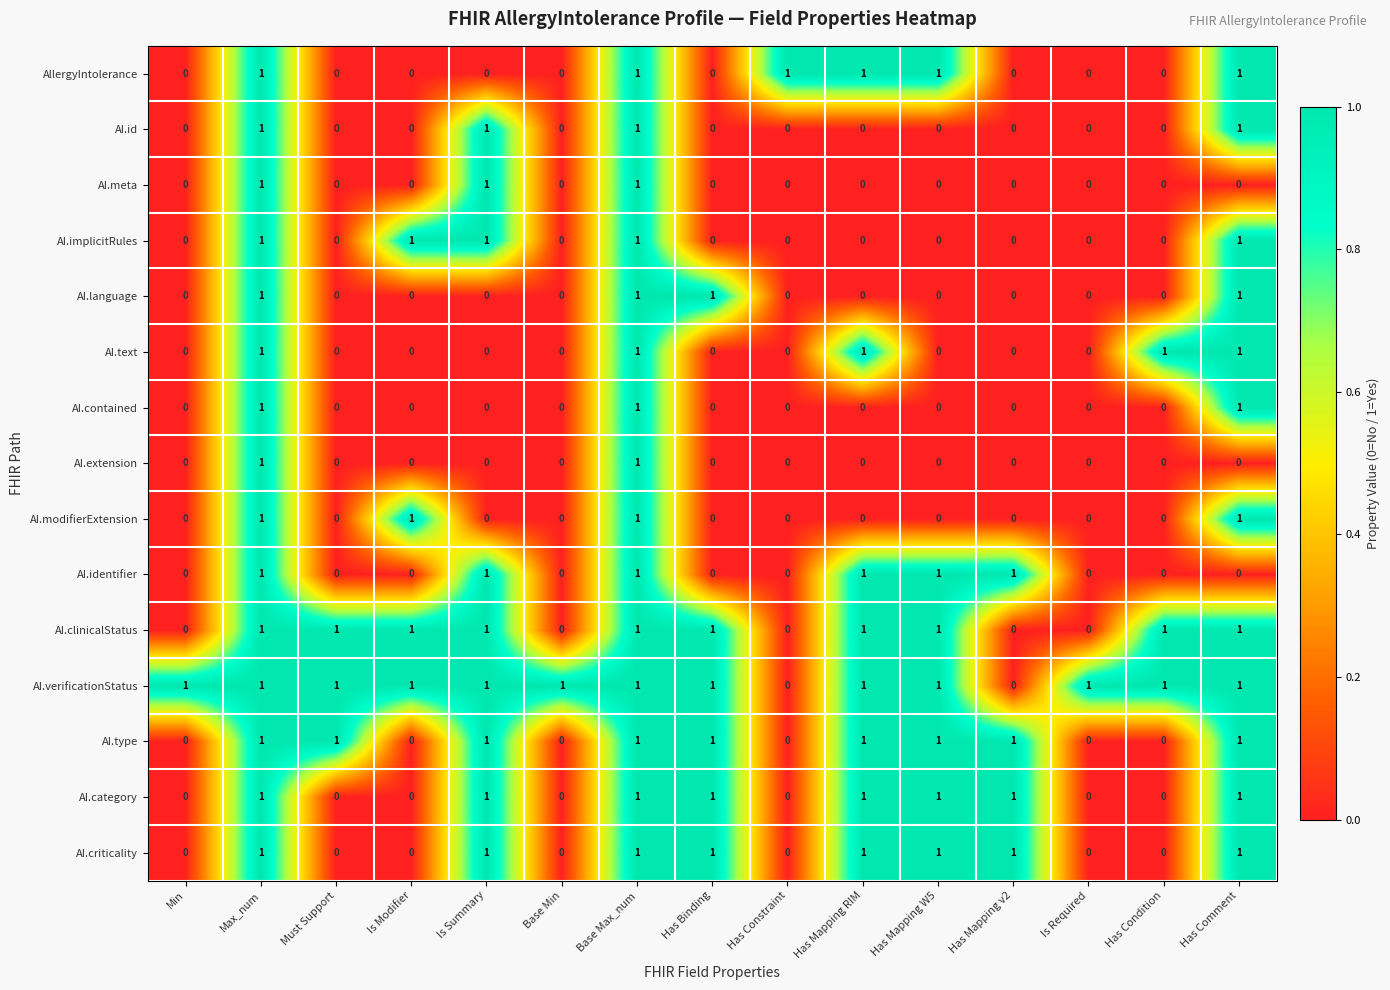

The AI.modifierExtension series shows 0 at Has Condition. True or false?

True